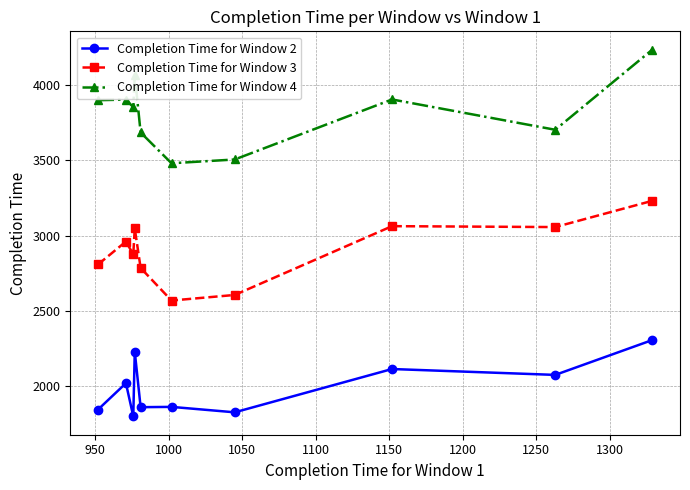

Which series has the widest spread of values?

Completion Time for Window 4